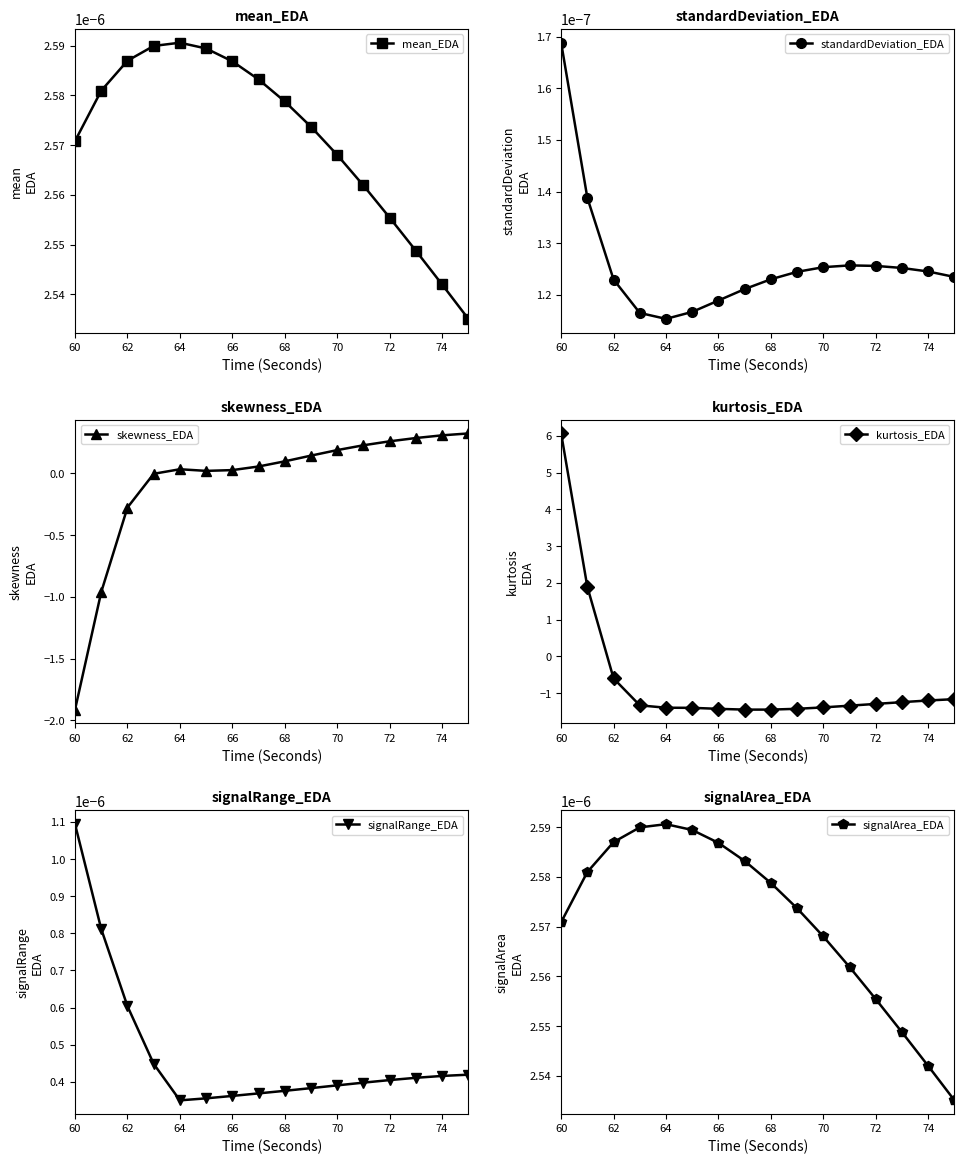

What is the lowest value of the skewness_EDA series?

-1.9